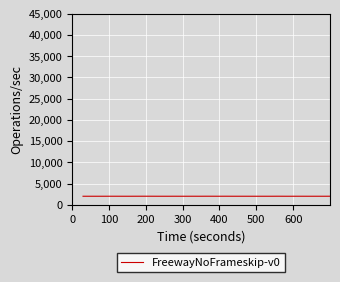

What is the minimum value shown in the chart?

2041